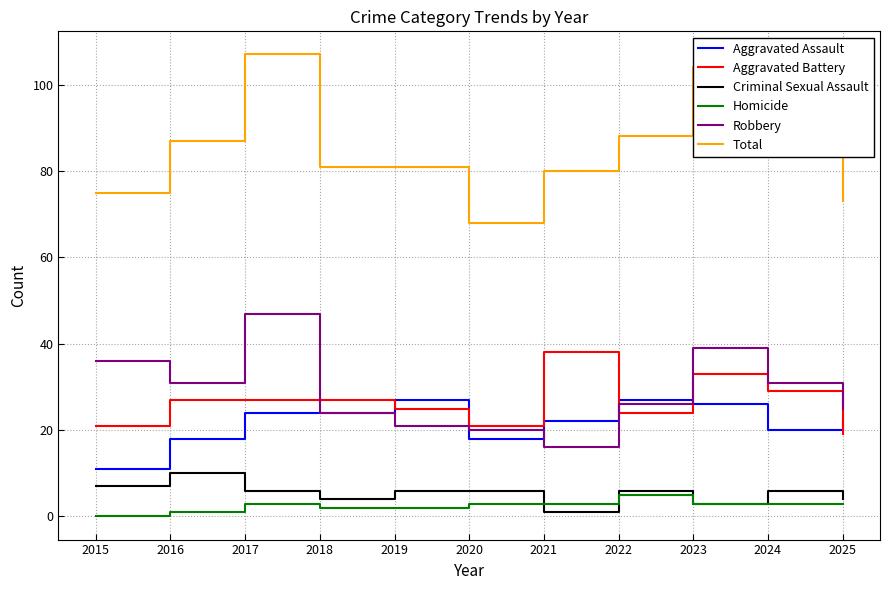

Which series has the largest total across all categories?

Total